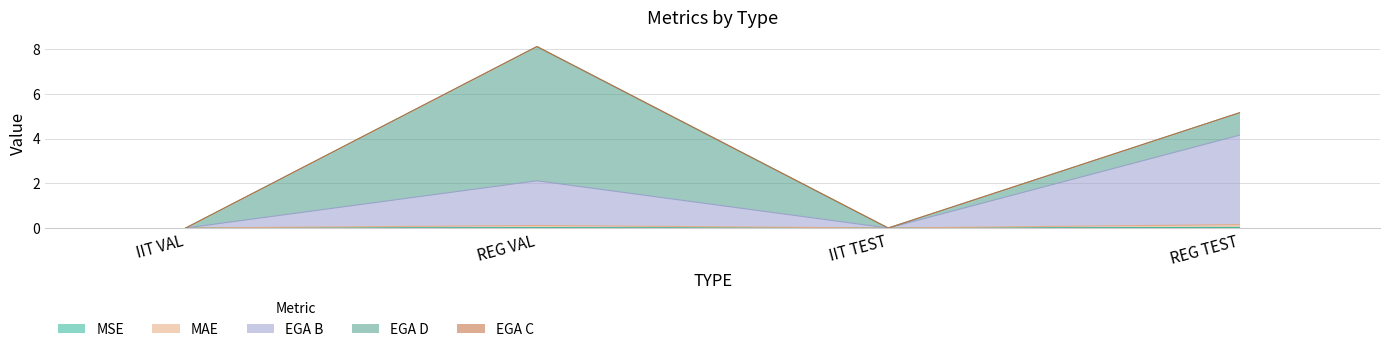

What is the label of the 3rd point from the right?

REG VAL